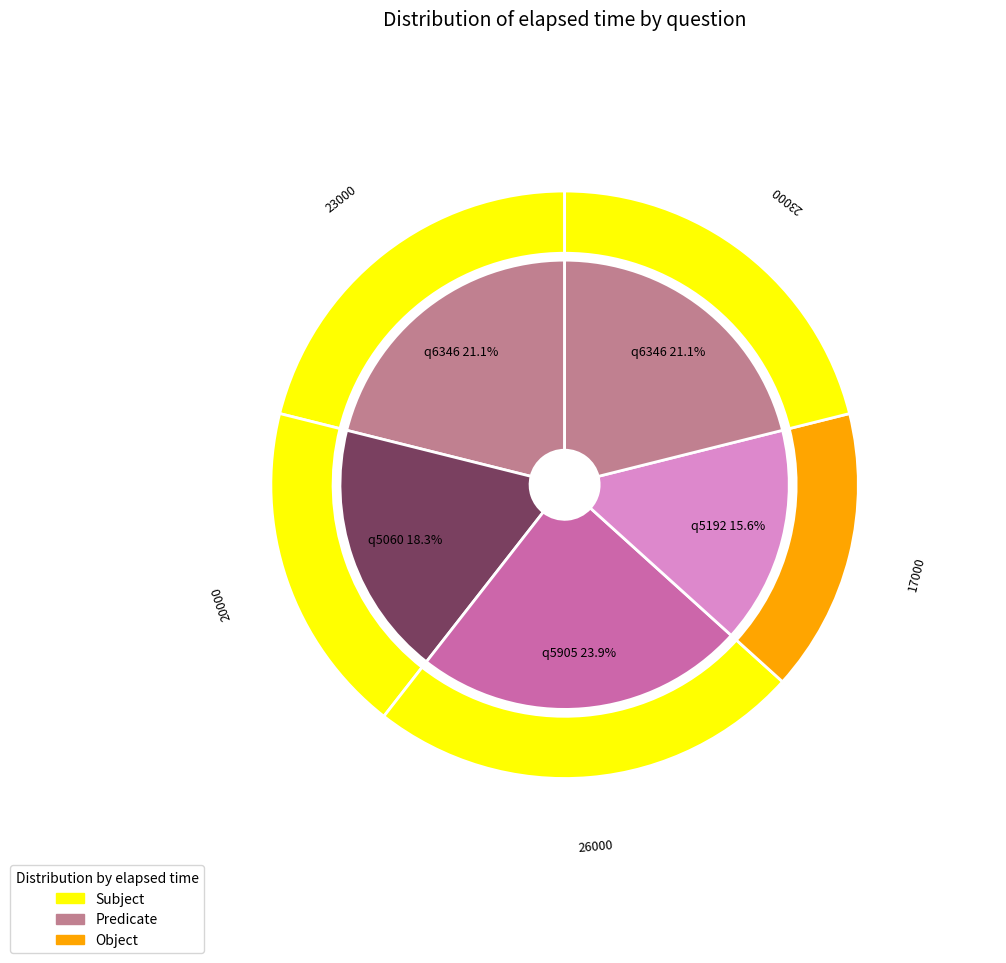

What percentage is the q5905 slice, to the nearest percent?

24%